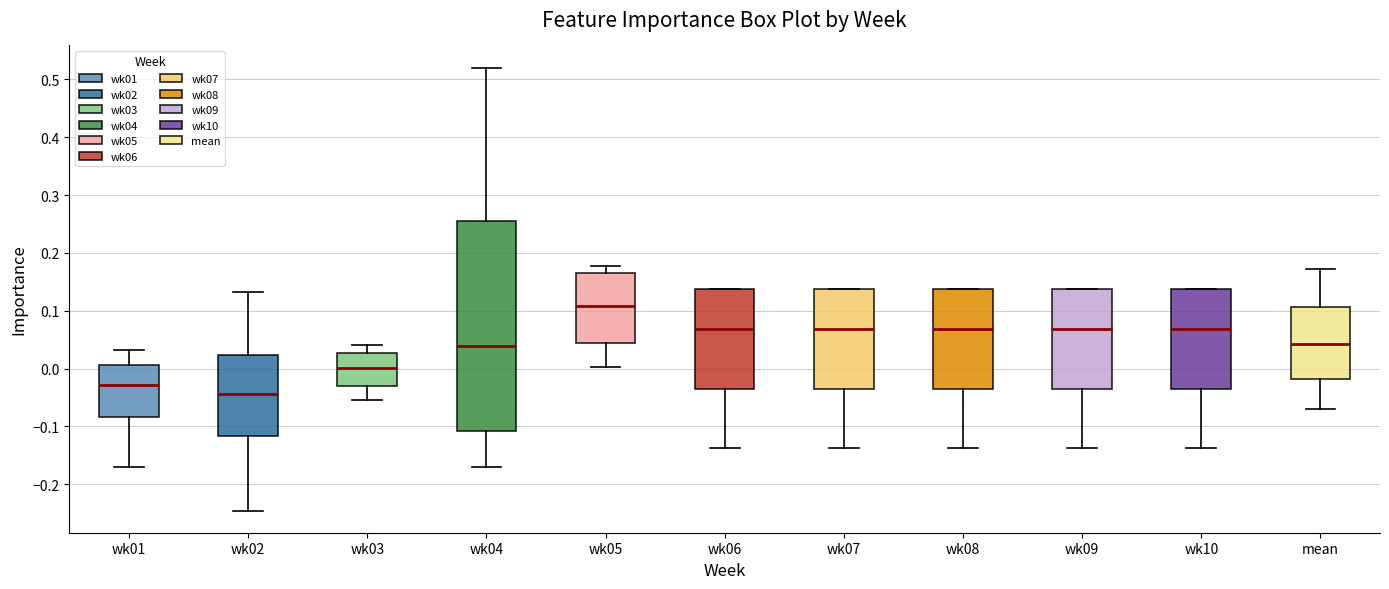

Reading left to right, read every box against the y-axis: the position of its median line, the range the box covers, and the ends of its whiskers. The values are not printed on the chart, so give them approximately, as read against the axis.

wk01: median -0.03, box -0.08 to 0.01, whiskers -0.17 to 0.03
wk02: median -0.04, box -0.12 to 0.02, whiskers -0.25 to 0.13
wk03: median 0.00, box -0.03 to 0.03, whiskers -0.06 to 0.04
wk04: median 0.04, box -0.11 to 0.25, whiskers -0.17 to 0.52
wk05: median 0.11, box 0.04 to 0.16, whiskers 0.00 to 0.18
wk06: median 0.07, box -0.03 to 0.14, whiskers -0.14 to 0.14
wk07: median 0.07, box -0.03 to 0.14, whiskers -0.14 to 0.14
wk08: median 0.07, box -0.03 to 0.14, whiskers -0.14 to 0.14
wk09: median 0.07, box -0.03 to 0.14, whiskers -0.14 to 0.14
wk10: median 0.07, box -0.03 to 0.14, whiskers -0.14 to 0.14
mean: median 0.04, box -0.02 to 0.11, whiskers -0.07 to 0.17